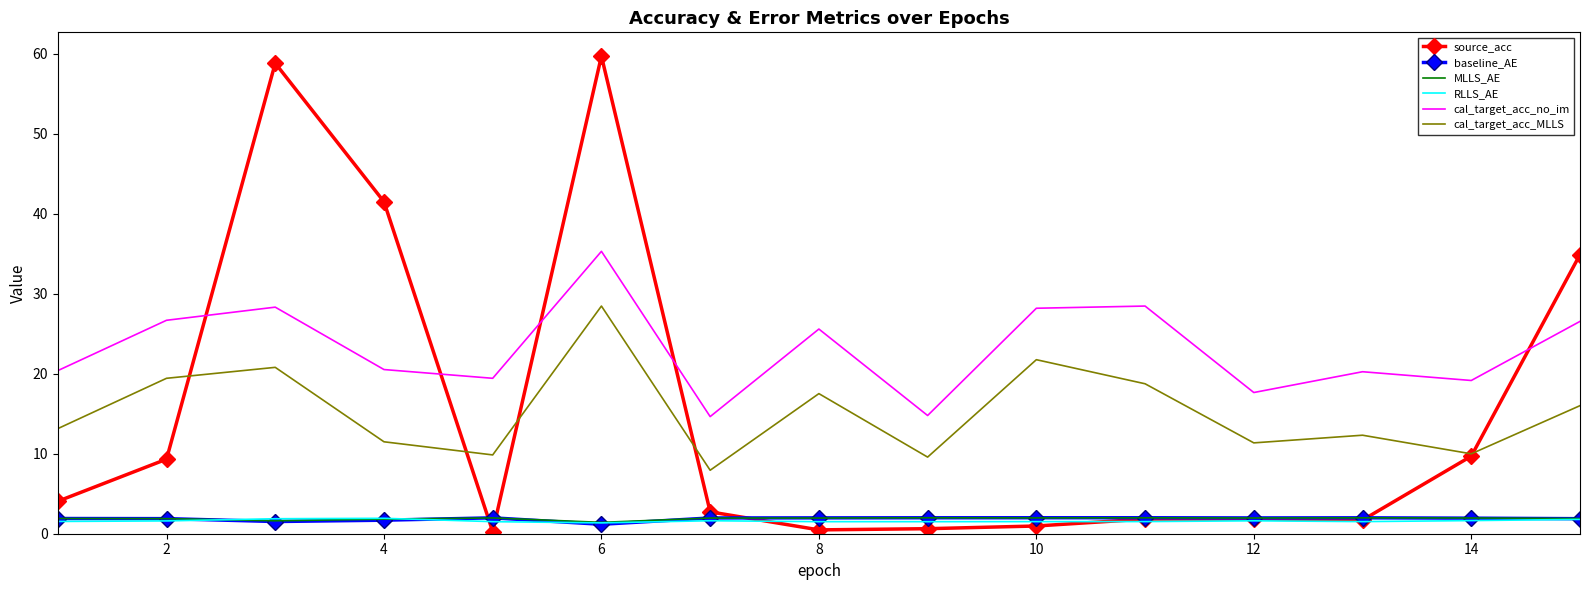

Which series has the largest range (max minus min)?

source_acc